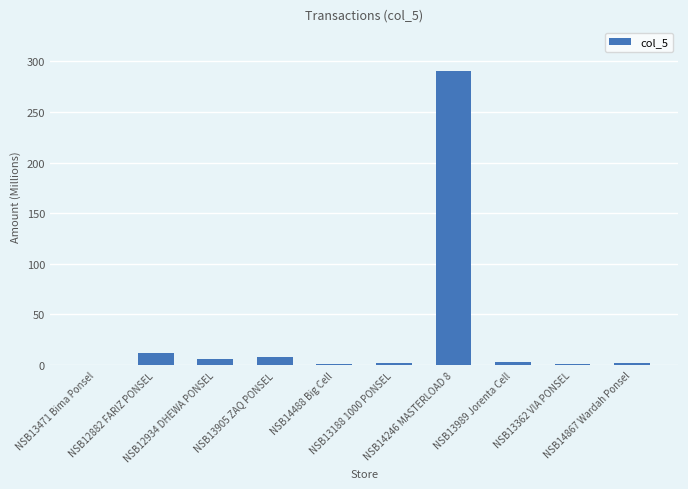

What is the sum of all values?

325.7